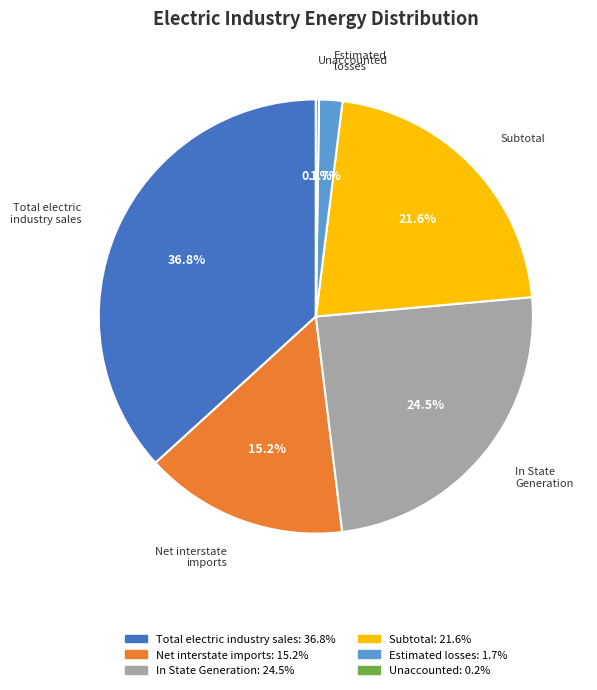

The Subtotal slice represents 22% of the pie. True or false?

True